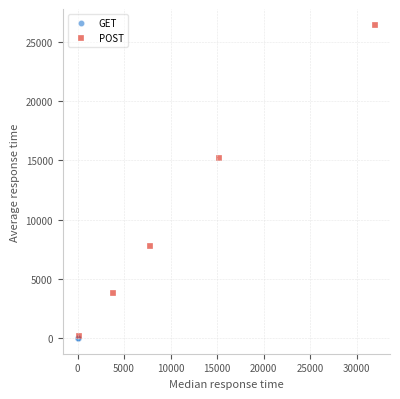

Which series has the widest spread of Y values?

POST